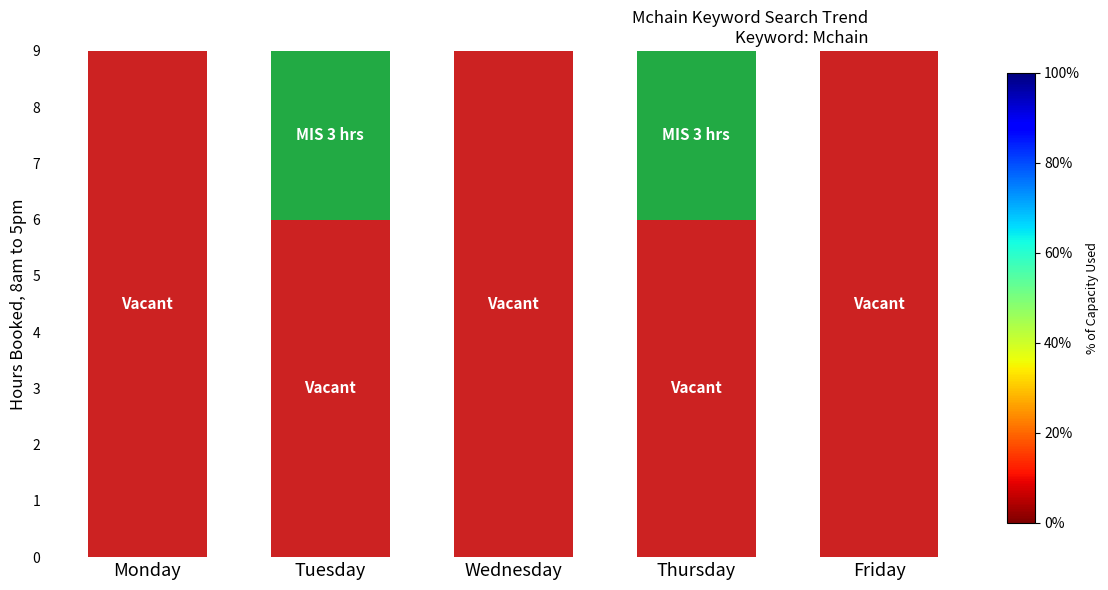

What is the total value across all series at Wednesday?

9